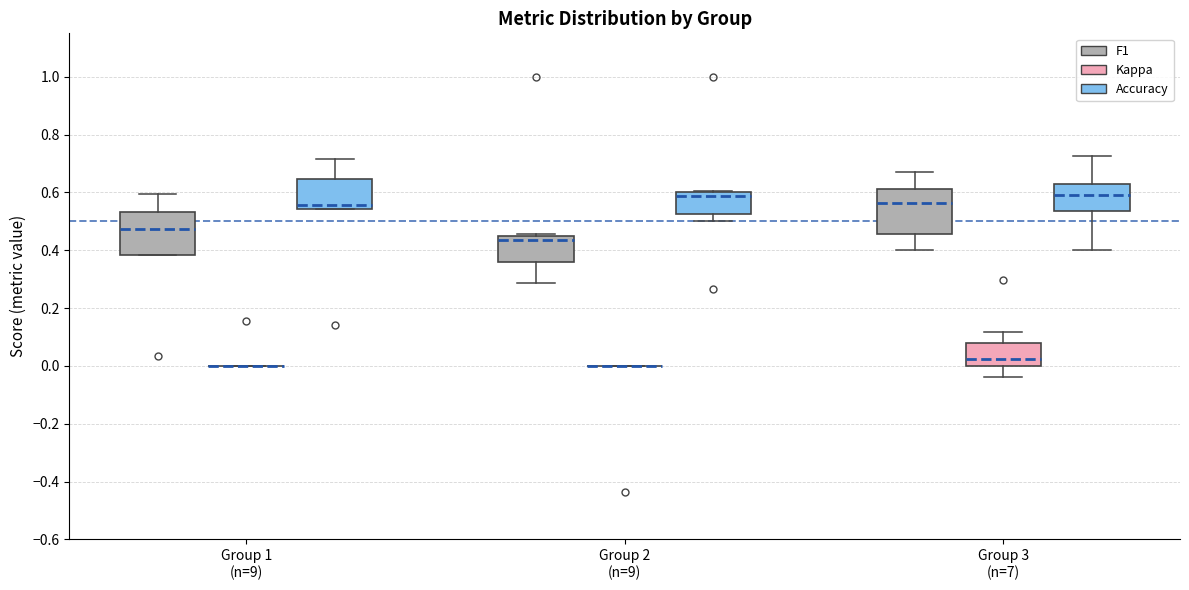

Where does the median line of the box for Group 2 (n=9) (F1) sit on the y-axis? The values are not printed on the chart, so give them approximately, as read against the axis.

0.44